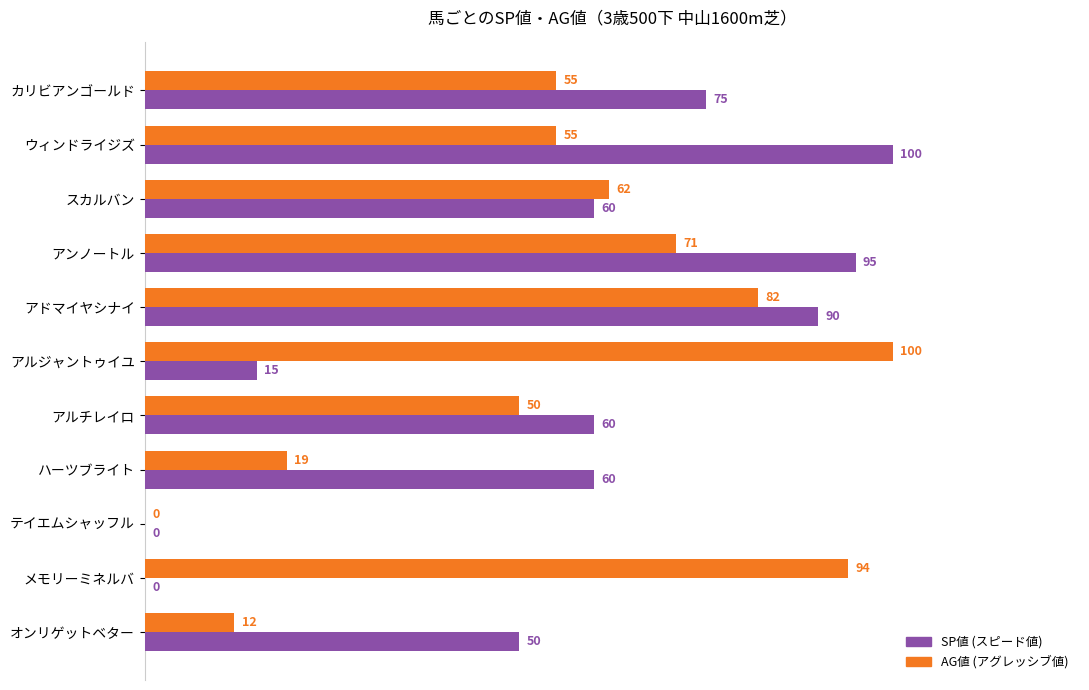

What is the maximum value shown in the chart?

100